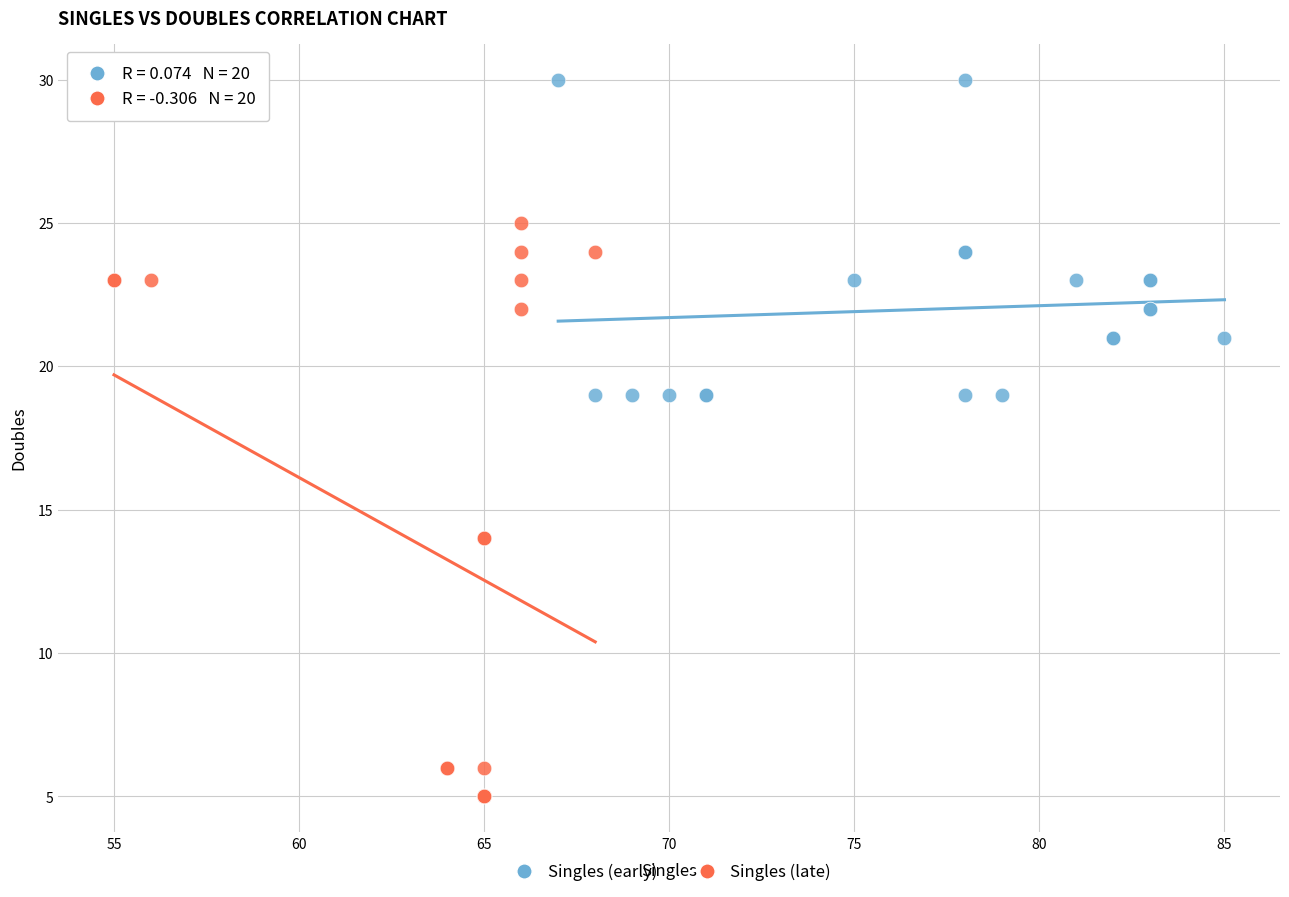

Which series contains the highest Y value?

Singles (early)